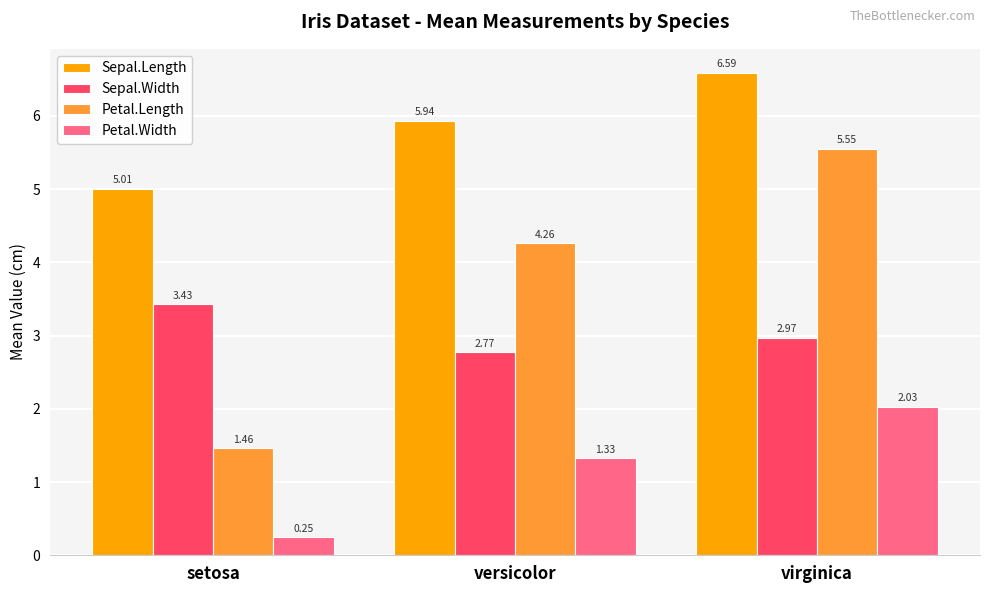

Rank the series by their maximum value, from highest to lowest.

Sepal.Length, Petal.Length, Sepal.Width, Petal.Width